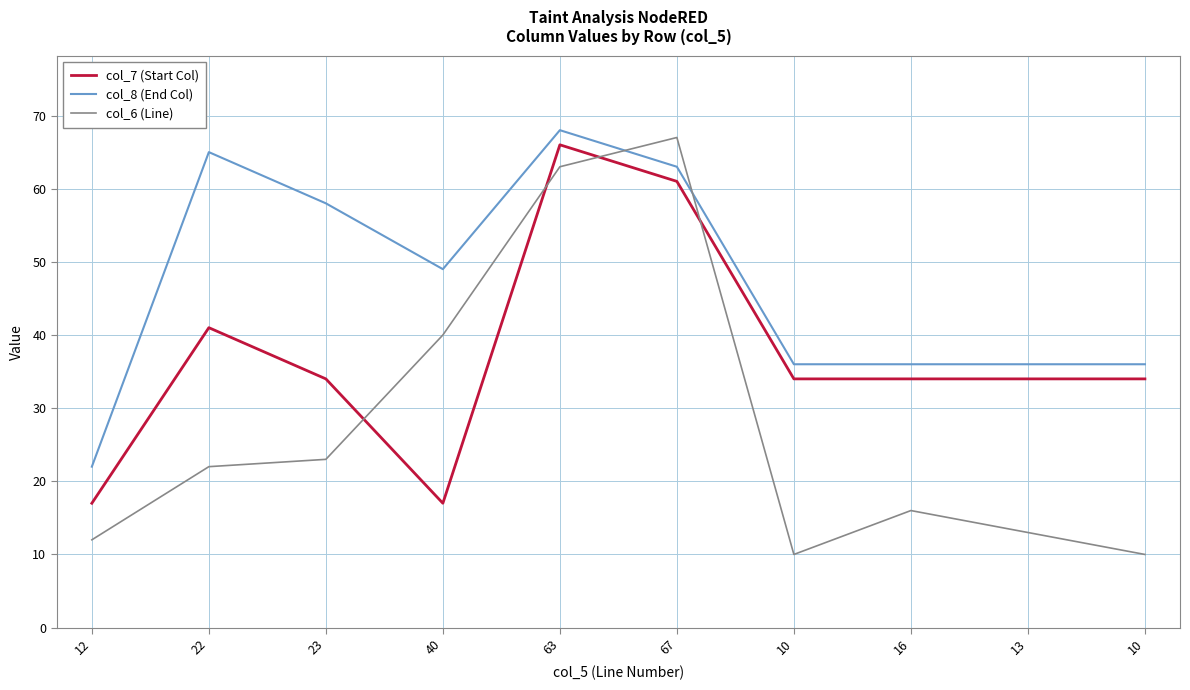

What is the value of the col_6 (Line) point at the 5th from the left?

63